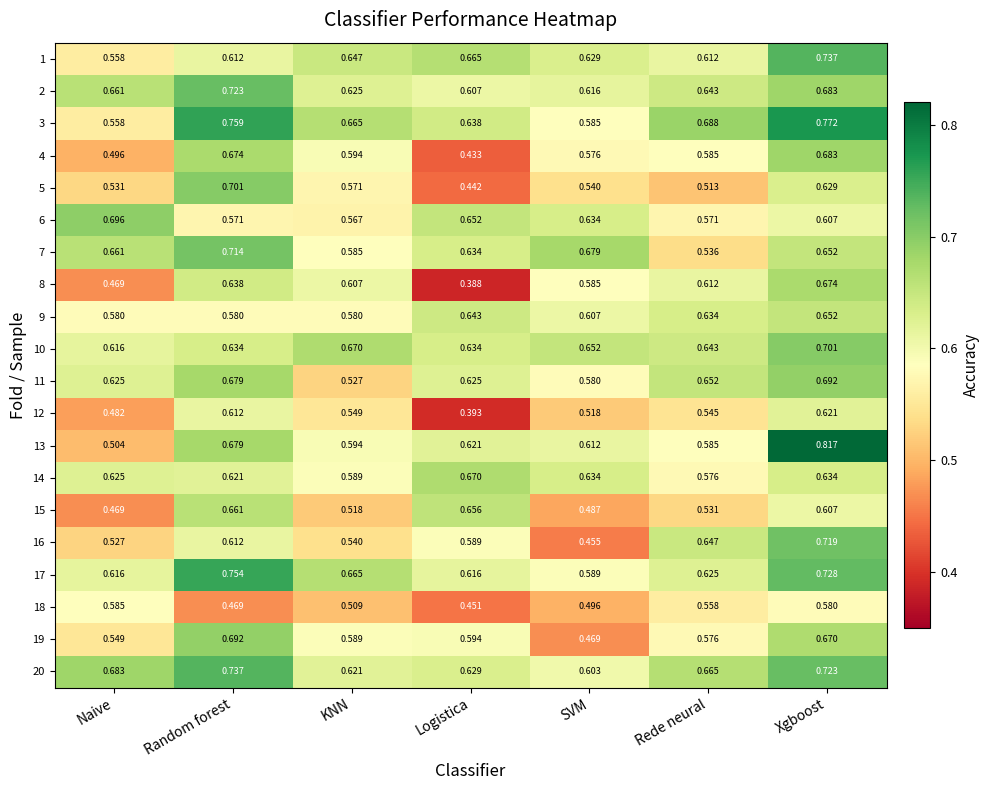

Which category has the highest value in the 15 series?

Random forest